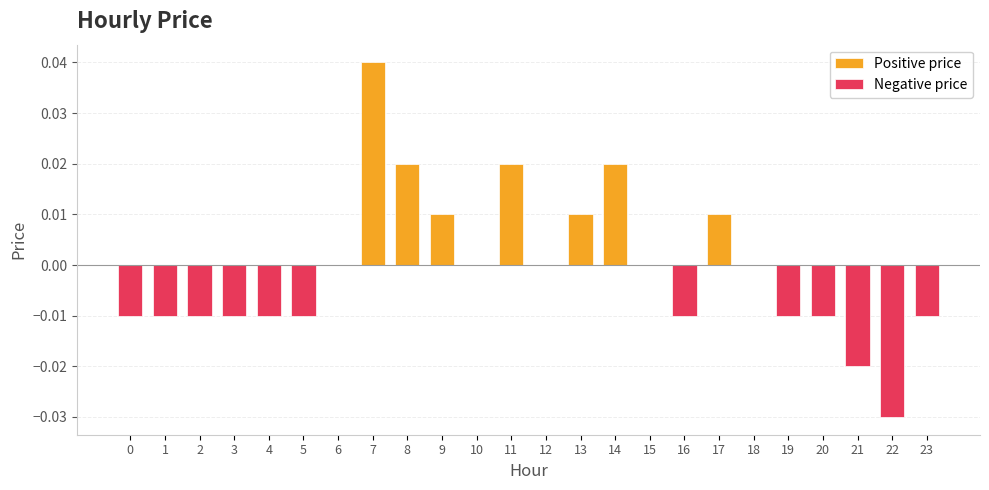

Is it true that Positive price equals 0.1 at 7?

False